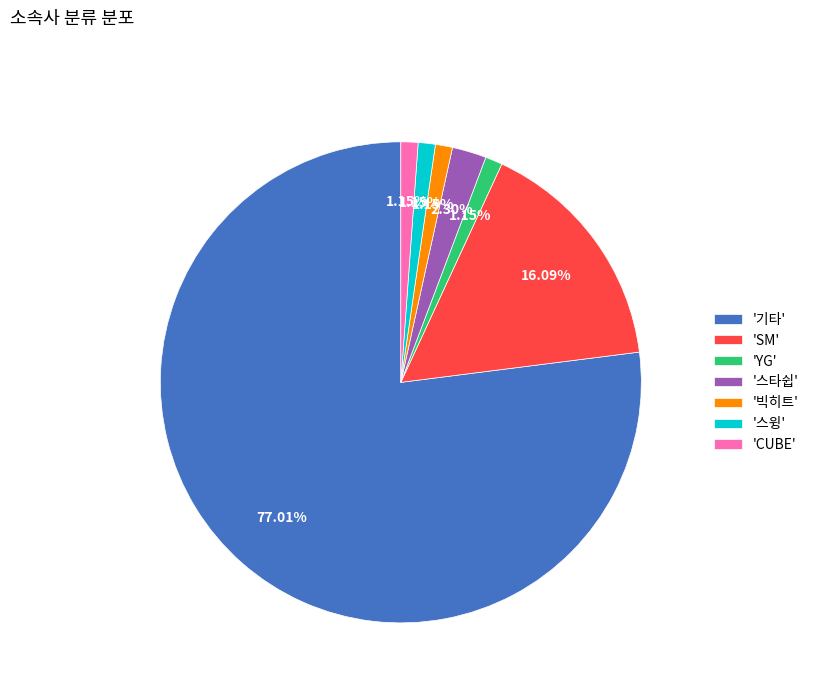

Is there a majority slice in this chart?

Yes